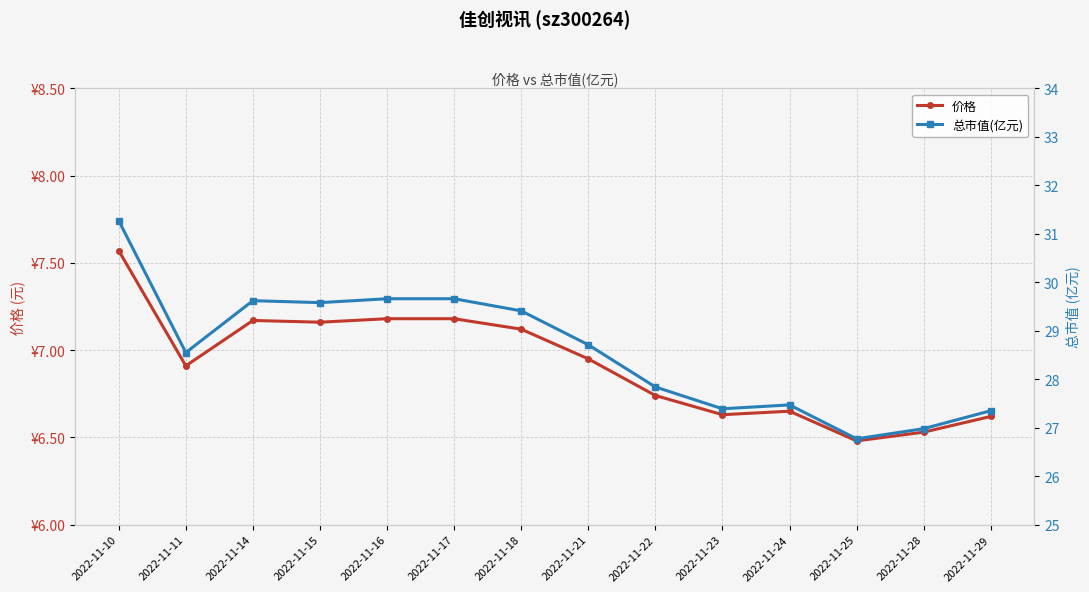

What are all the series names shown in the legend?

价格, 总市值(亿元)